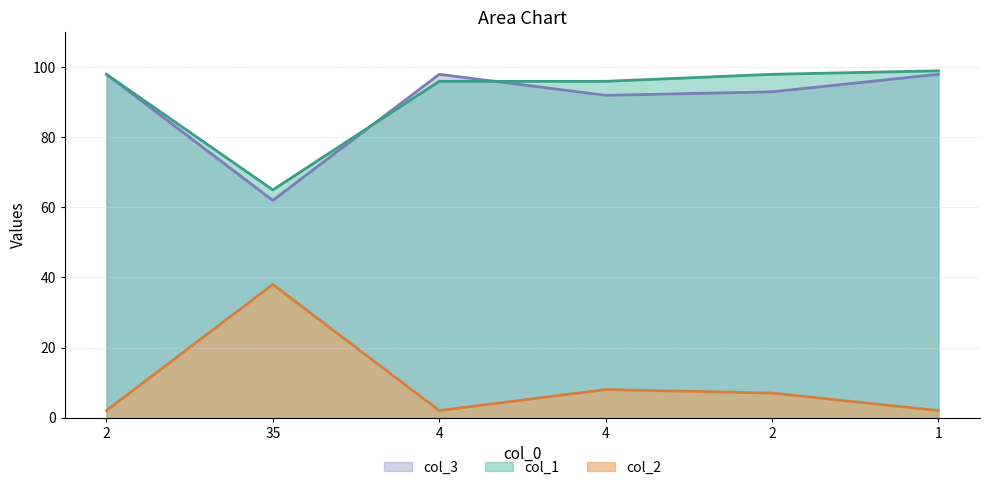

Where is the first local maximum for col_3?

4